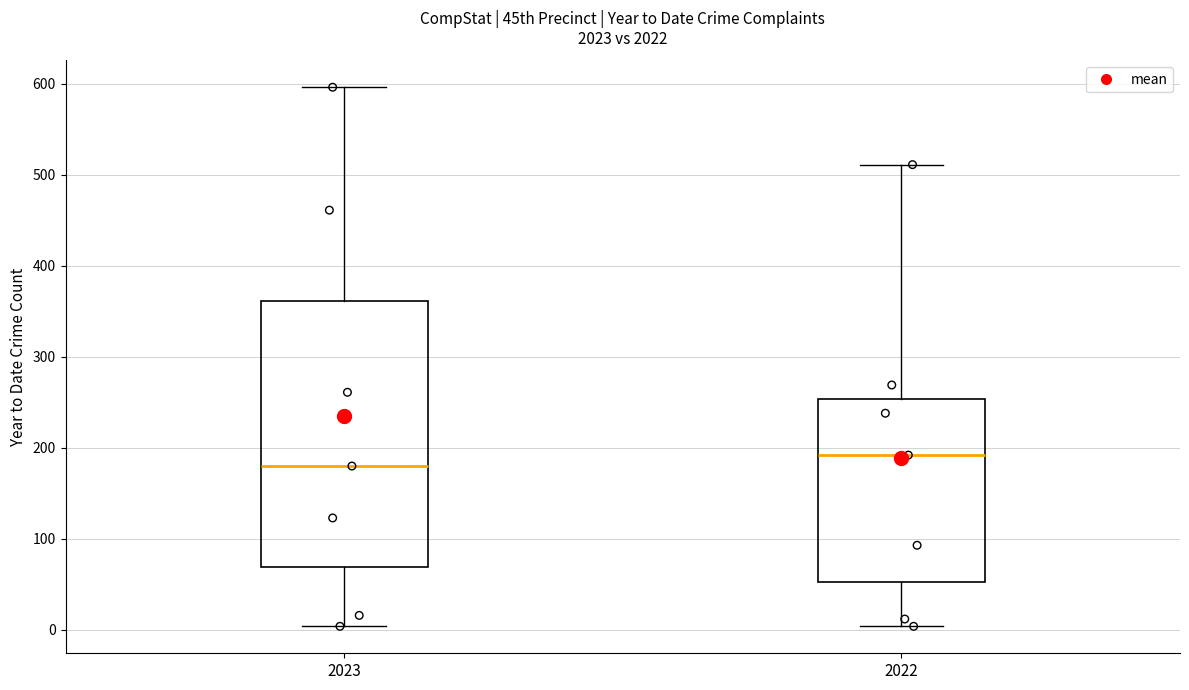

Which box has the lowest median line?

2023